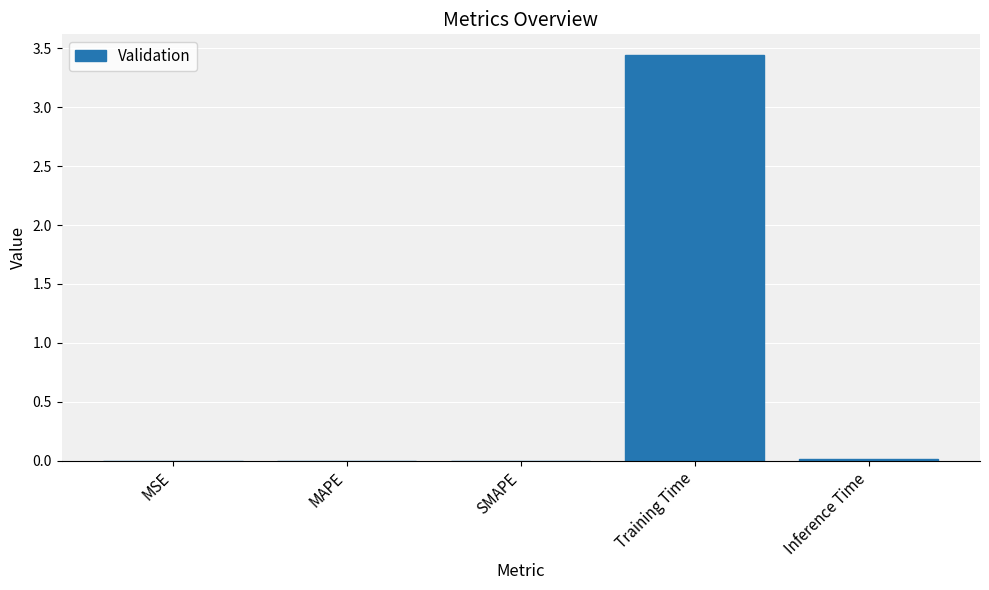

Between Training Time and MAPE, which is larger?

Training Time